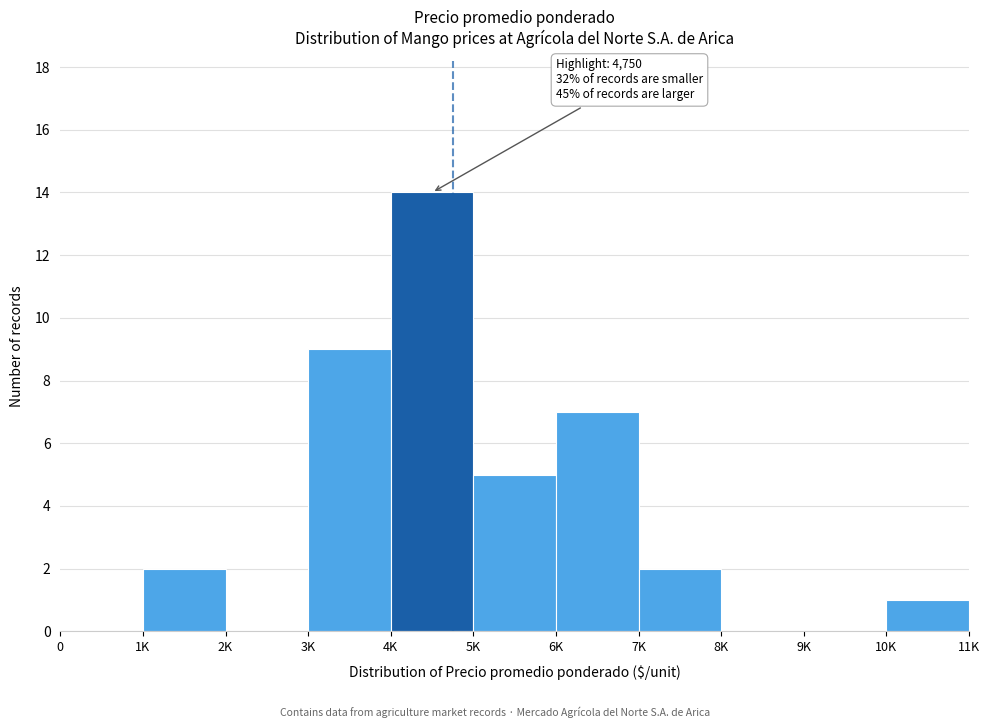

Reading left to right, transcribe all the data shown in this chart.

0=0	1K=2	2K=0	3K=9	4K=14	5K=5	6K=7	7K=2	8K=0	9K=0	10K=1